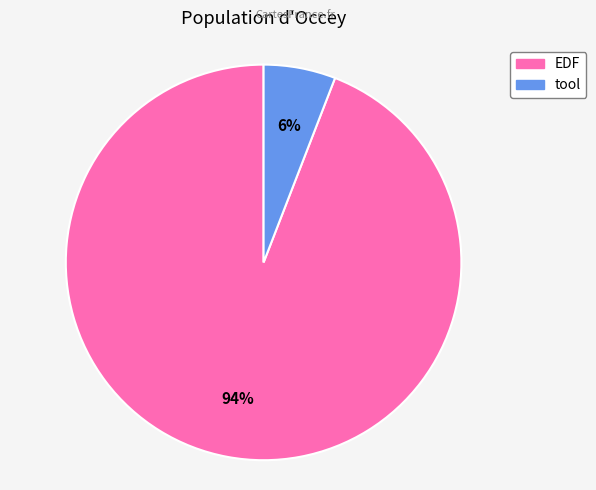

To the nearest percent, what is the difference between the EDF and tool slice percentages?

88%